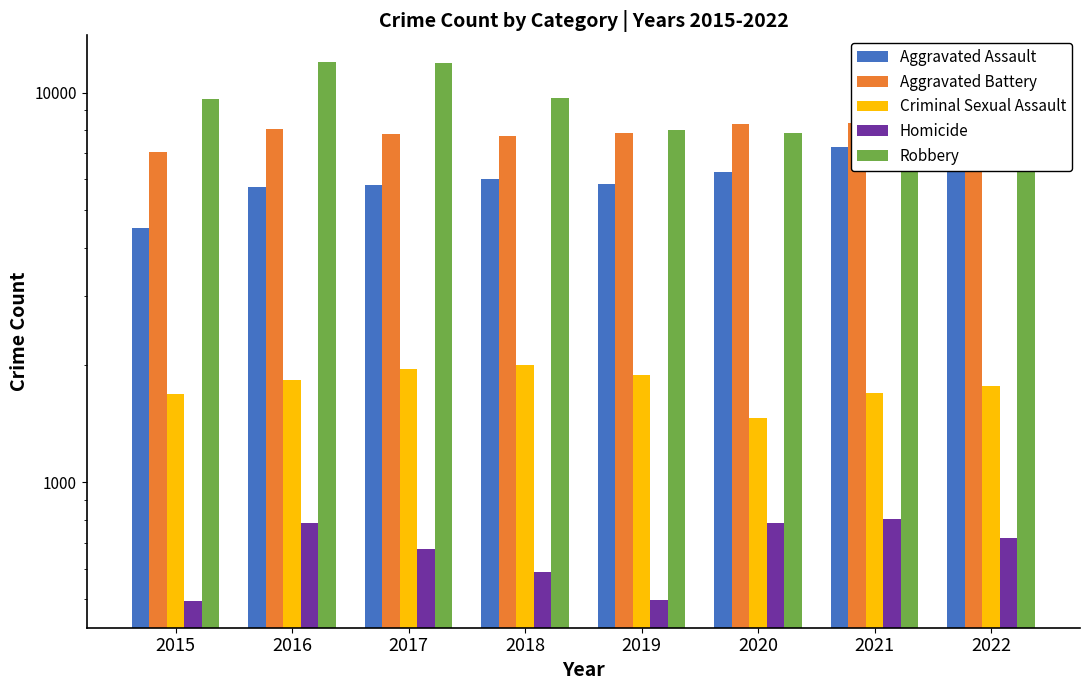

At which category is the sum across all series the highest?

2016